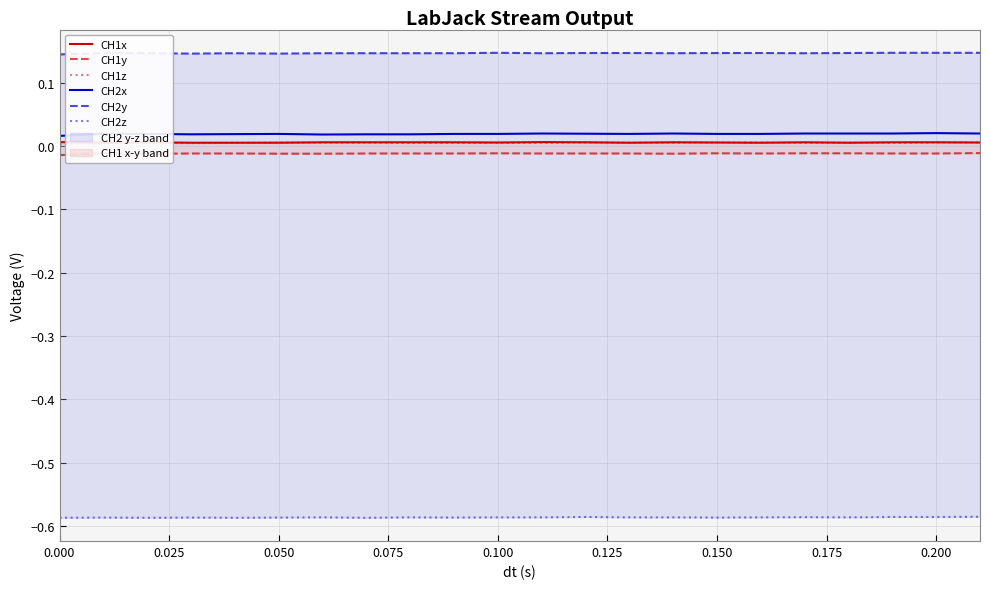

What is the greatest value displayed?

0.1